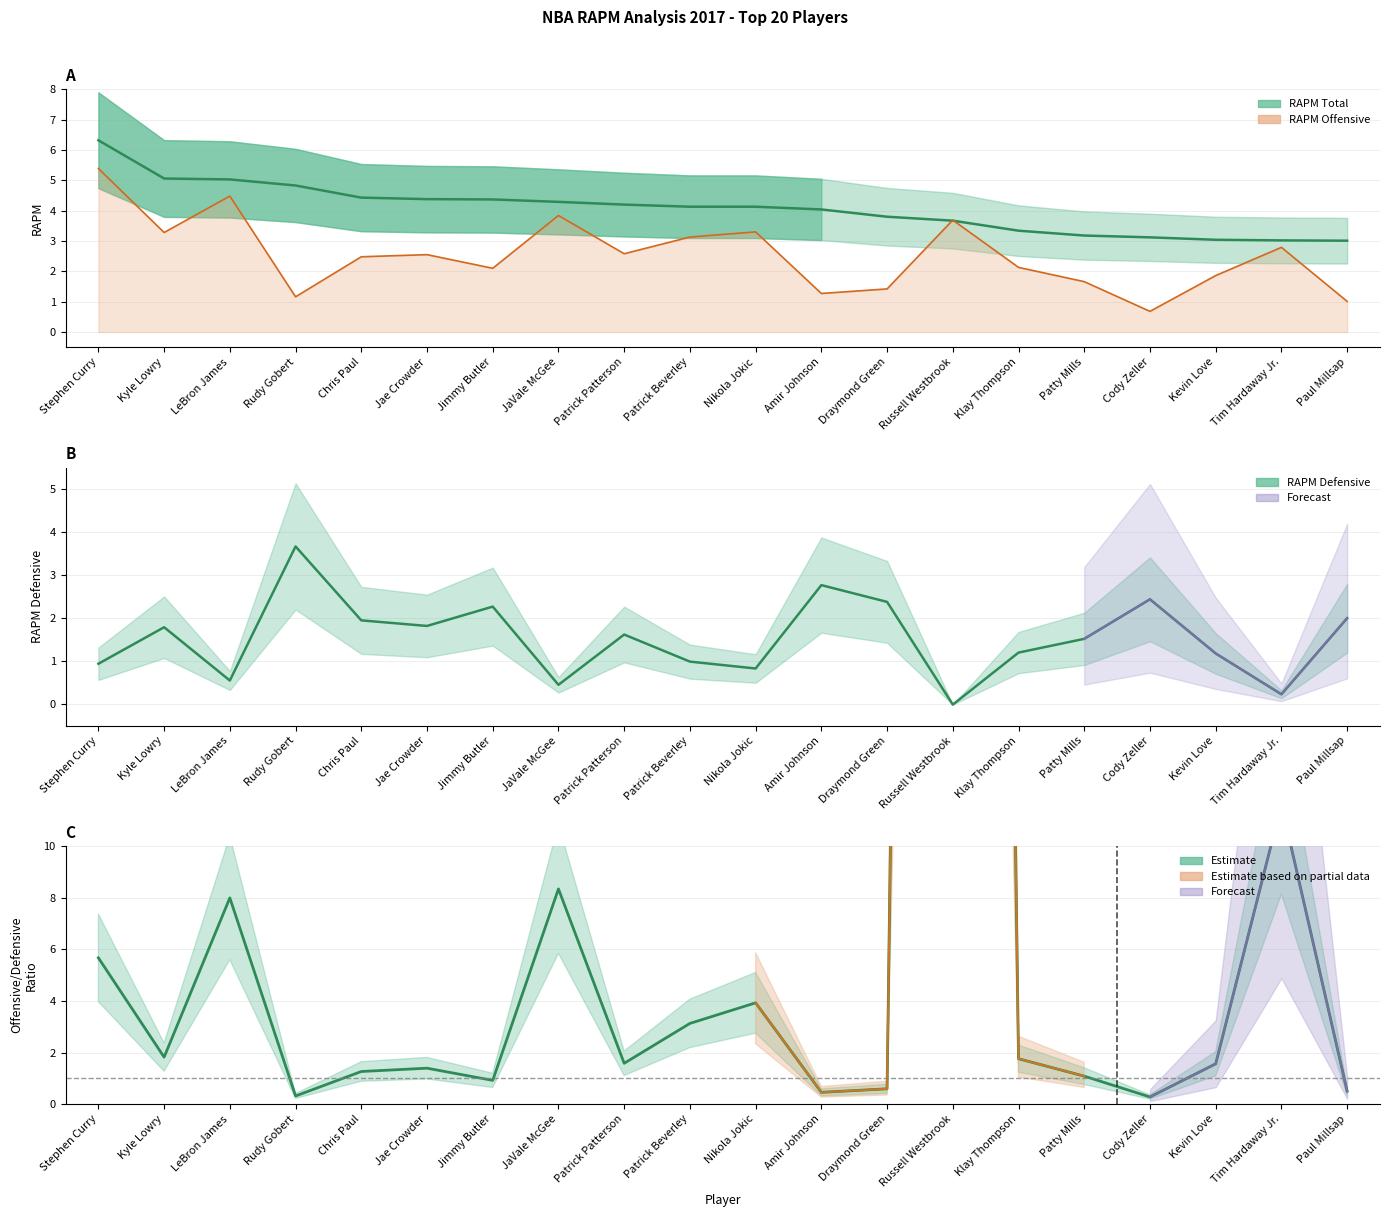

True or false: RAPM and RAPM Defensive intersect in this chart.

False